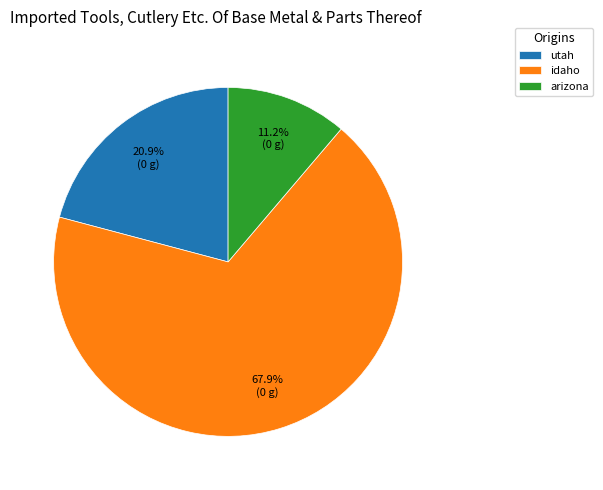

Is idaho the majority of the pie?

Yes